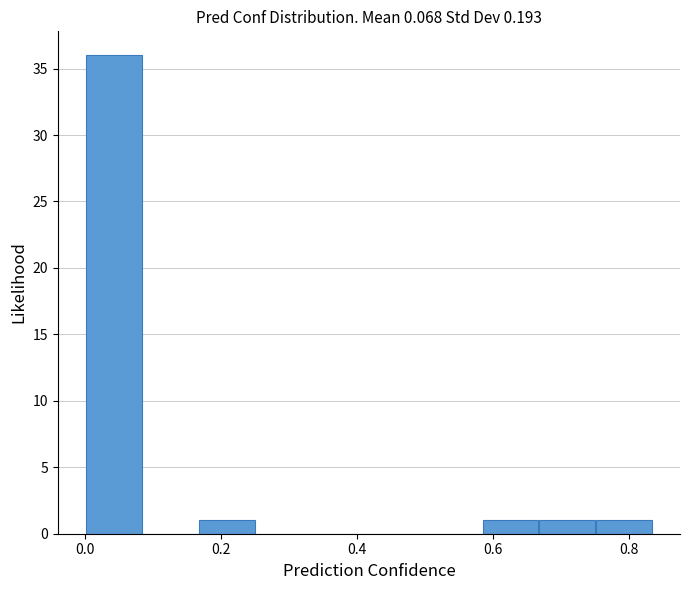

Reading left to right, list every bar in this chart as the range it spans on the x-axis followed by its height. Neither the bar edges nor the heights are printed on the chart, so give them approximately, as read against the axes.

0.00 to 0.08: 36
0.08 to 0.16: 0
0.16 to 0.26: 1
0.26 to 0.34: 0
0.34 to 0.42: 0
0.42 to 0.50: 0
0.50 to 0.58: 0
0.58 to 0.66: 1
0.66 to 0.76: 1
0.76 to 0.84: 1